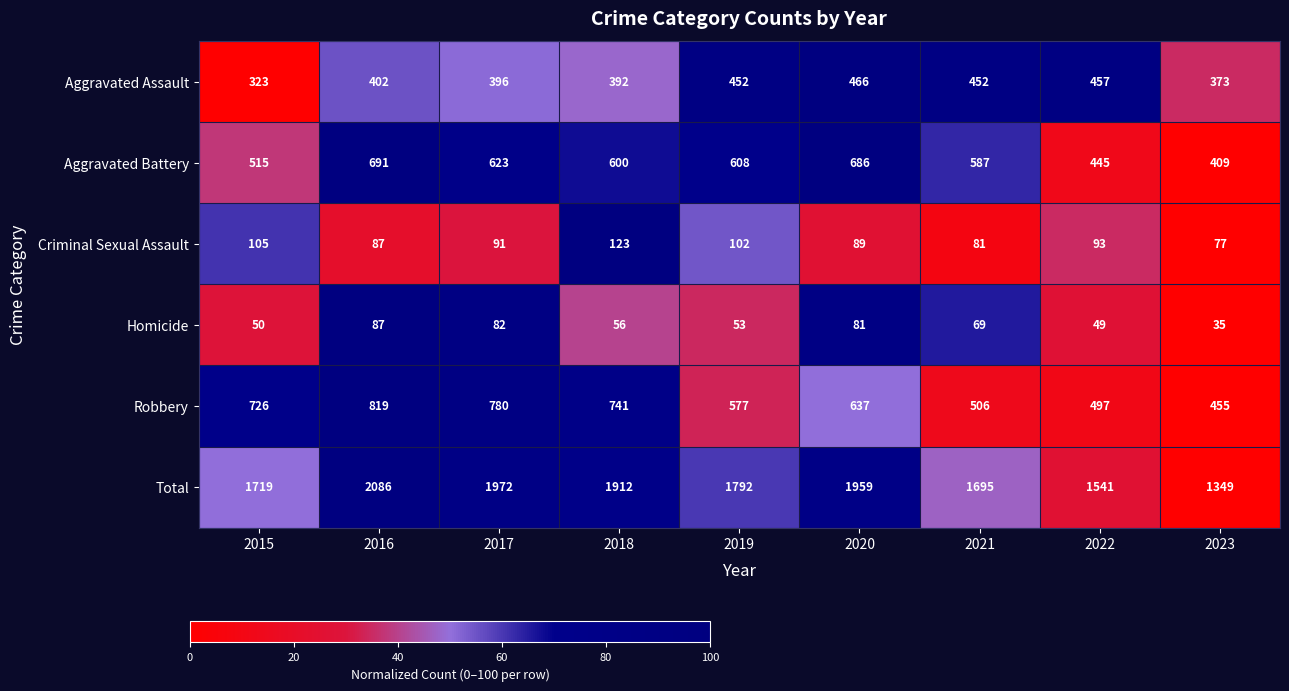

Which series has the largest range (max minus min)?

Total